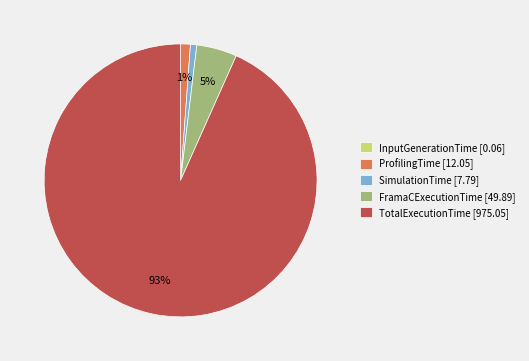

Does any single category account for the majority?

Yes